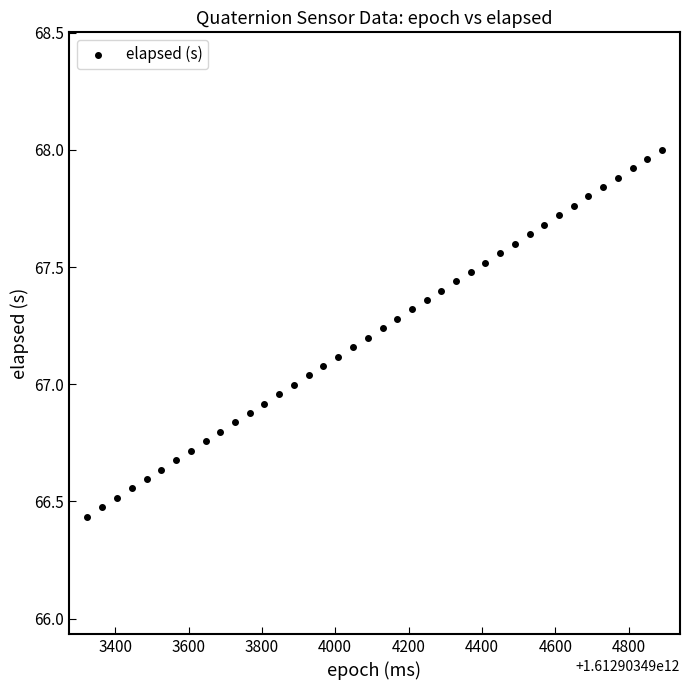

What is the range of Y values (max minus min)?

1.6